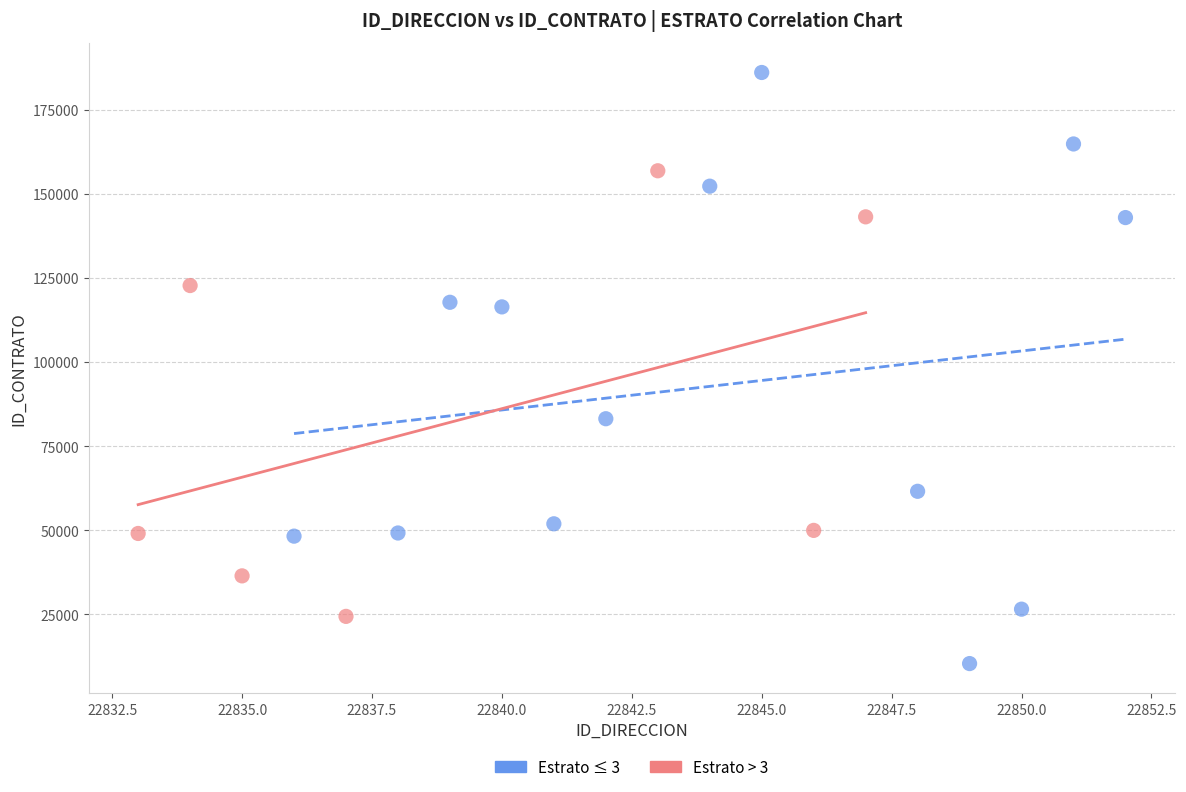

What are all the series names shown in the legend?

Estrato ≤ 3, Estrato > 3